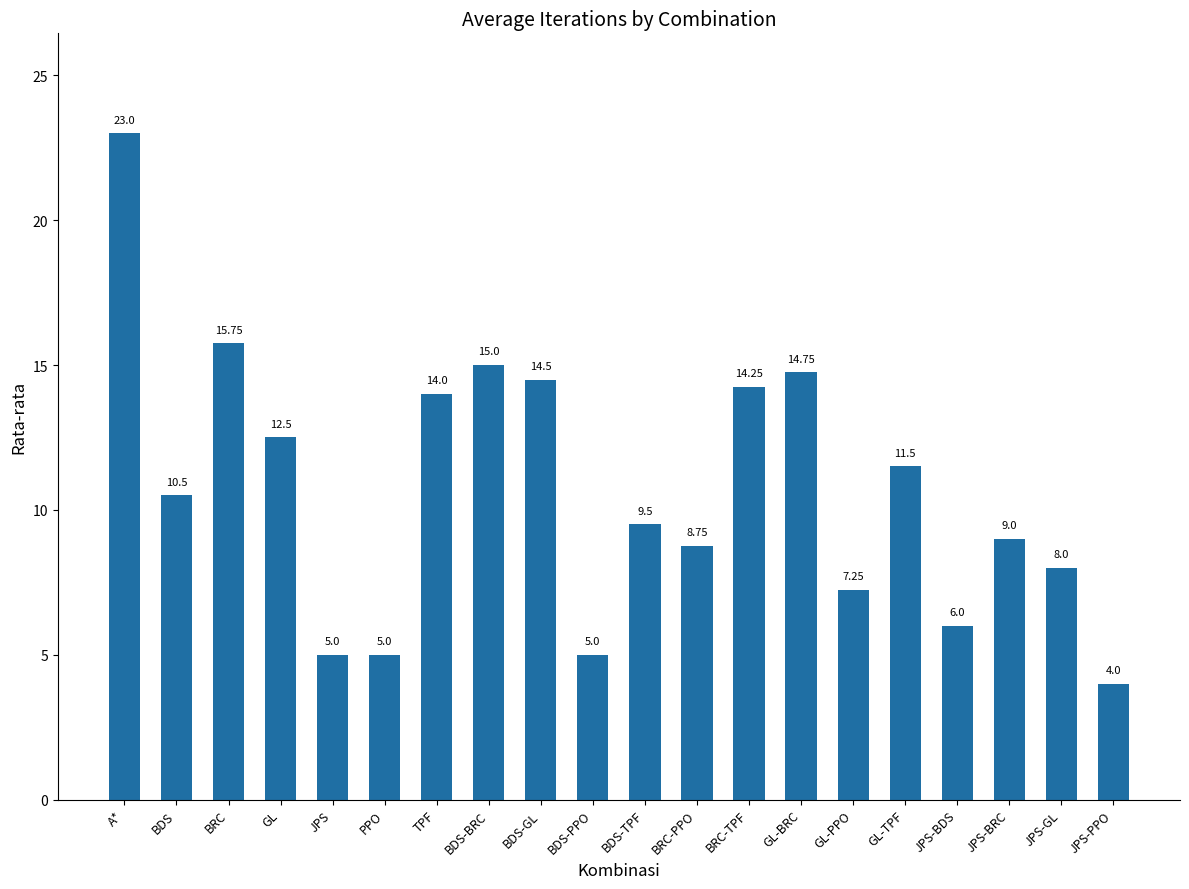

What is the label of the 15th bar from the left?

GL-PPO